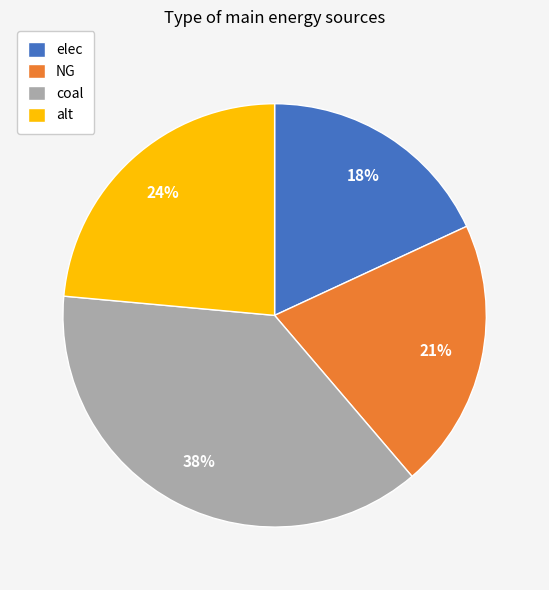

True or false: alt accounts for 24% of the total.

True